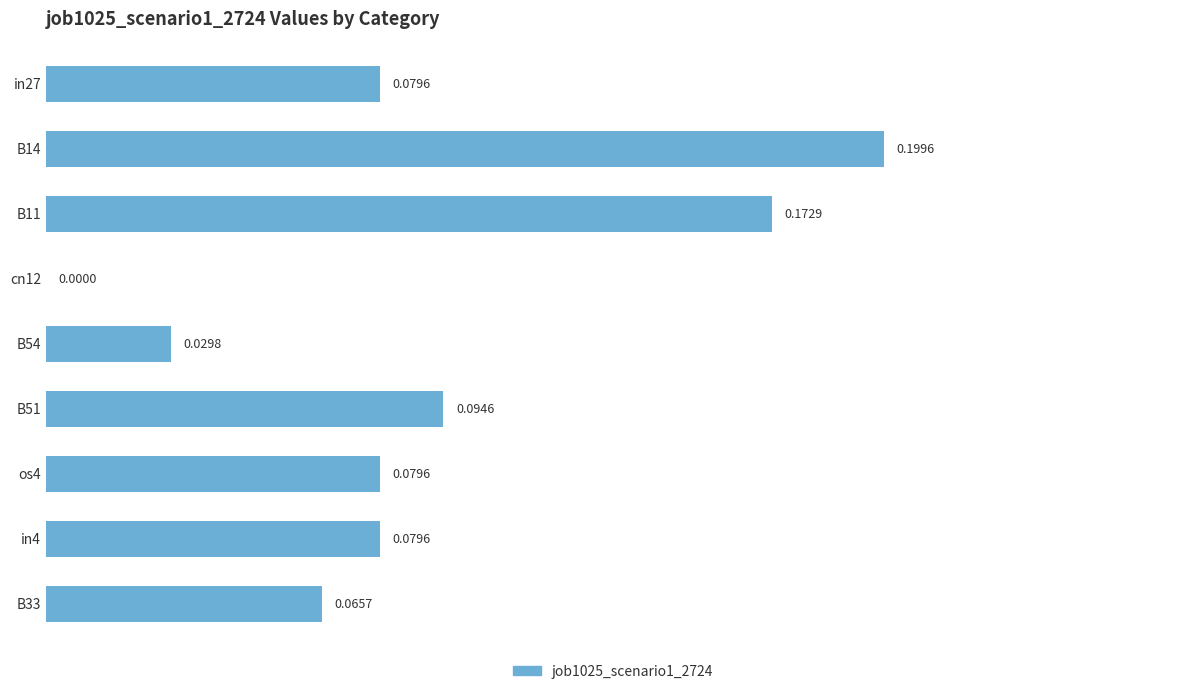

What is the sum of the values at B11 and in4?

0.3